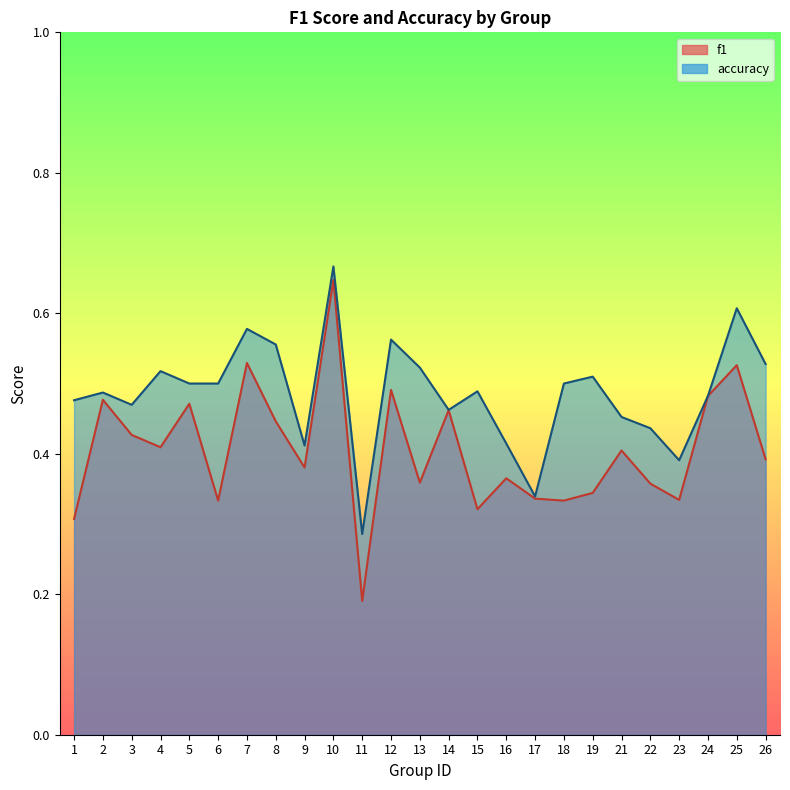

What is the value of the accuracy point at the 9th from the left?

0.4